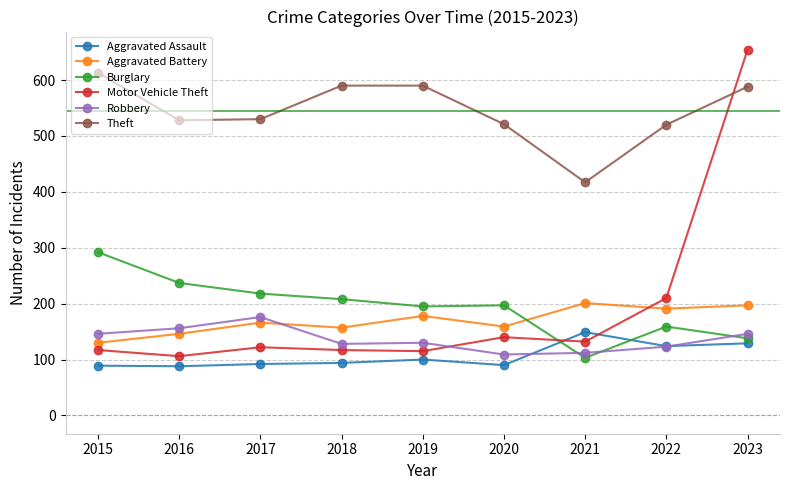

What is the difference between the maximum and second lowest values in the Theft series?

93